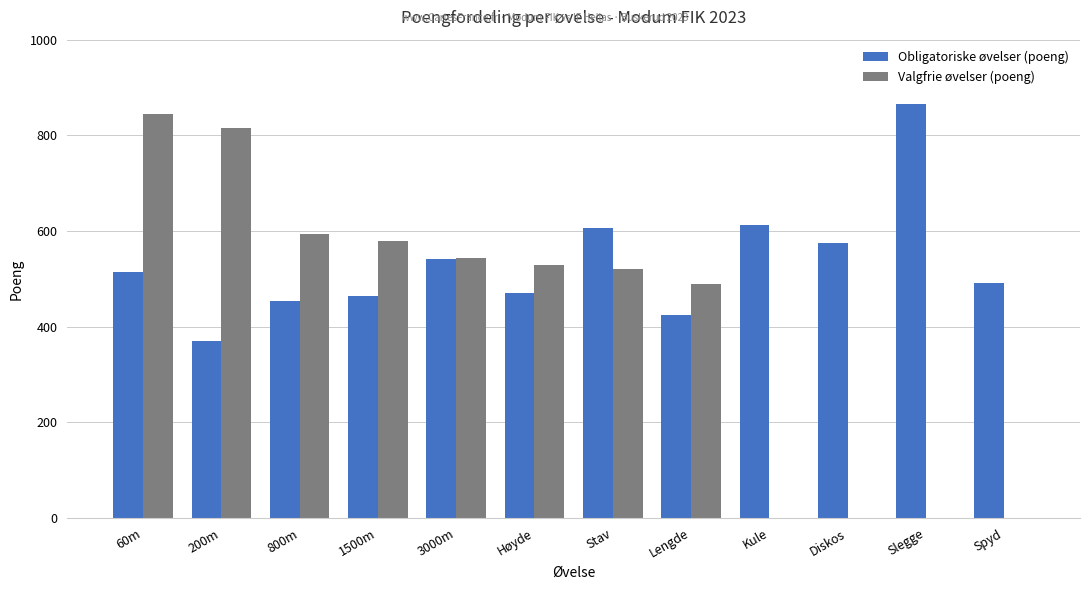

What is the sum of the Valgfrie øvelser (poeng) values at 60m and 1500m?

1424